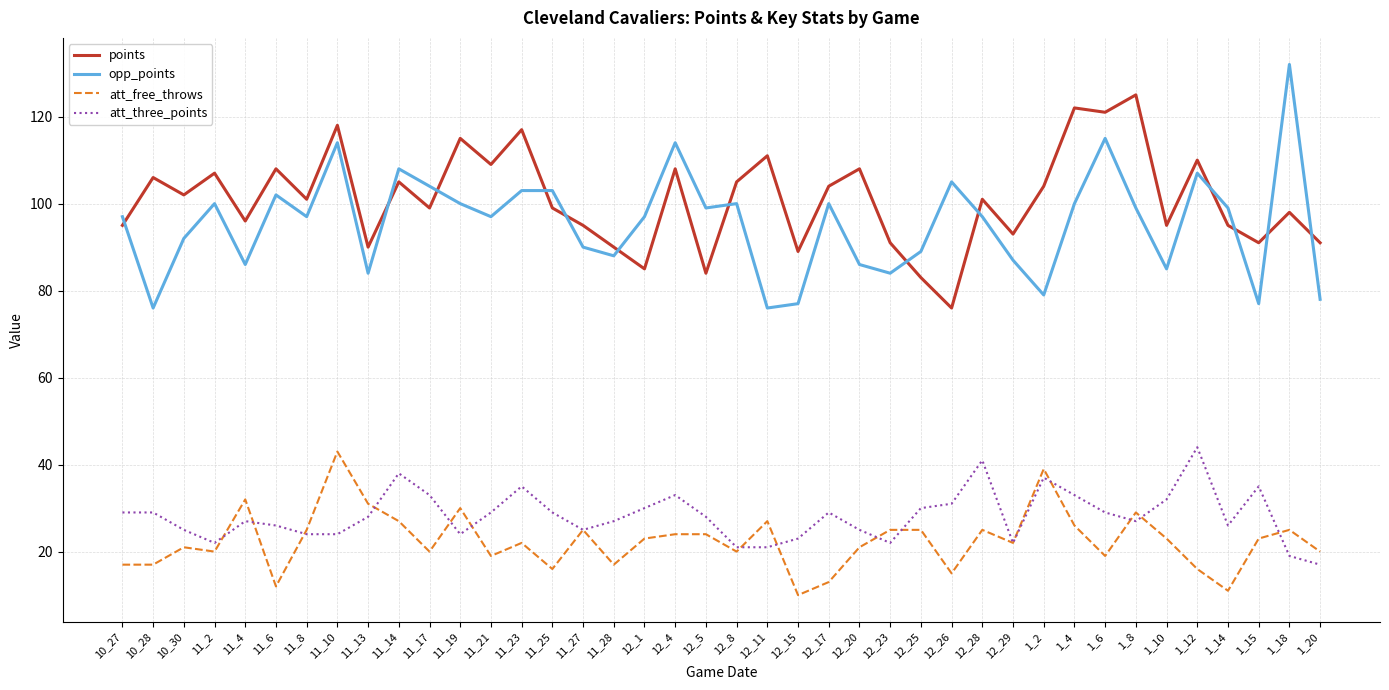

What is the approximate value of points at 11_4?

96